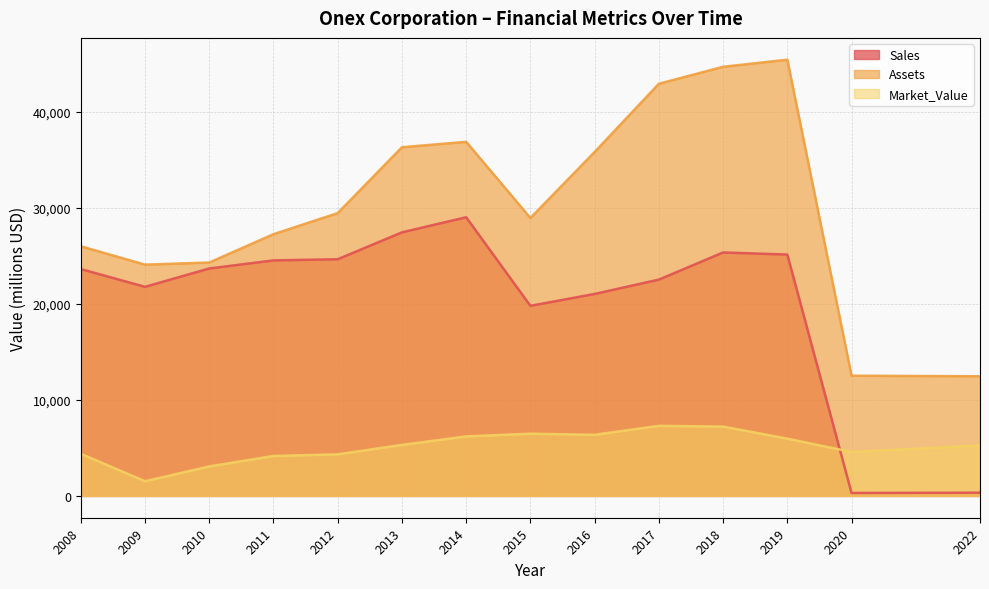

How many series are shown in this chart?

3